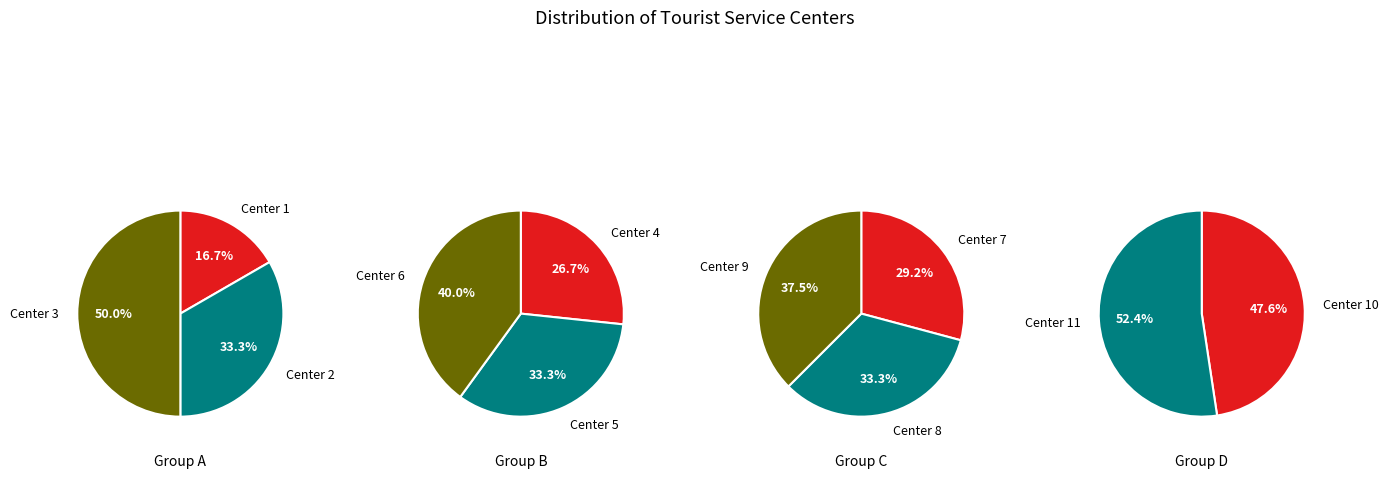

Which has a higher value, 7 or 2?

7